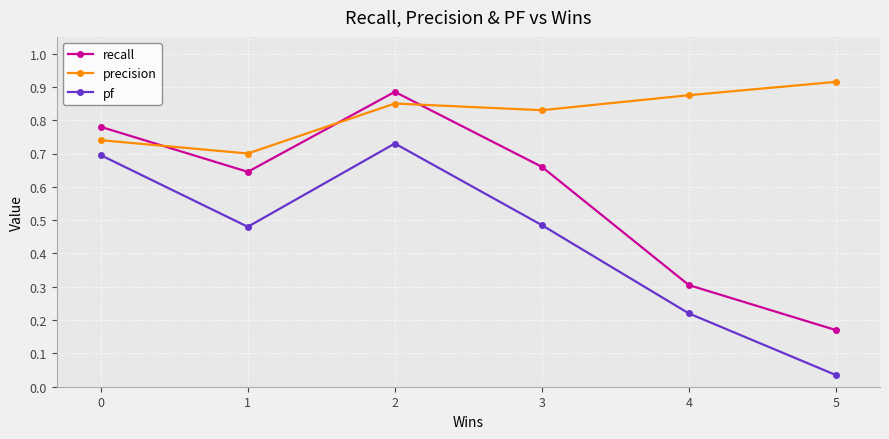

Rank the series at 2 from lowest to highest value.

pf, precision, recall